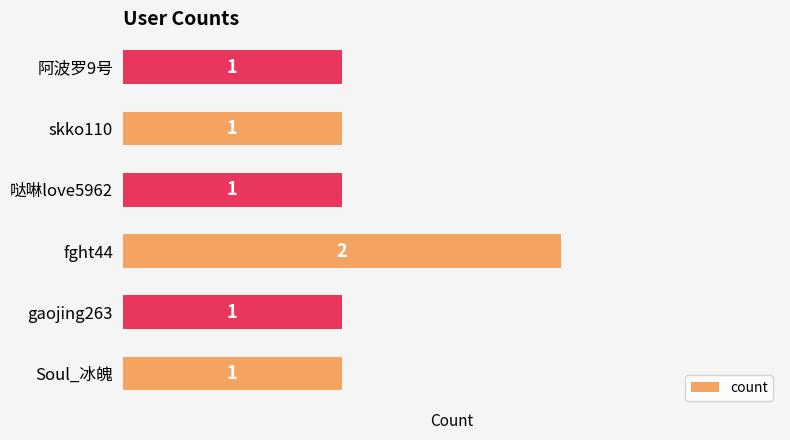

What is the sum of all values?

7